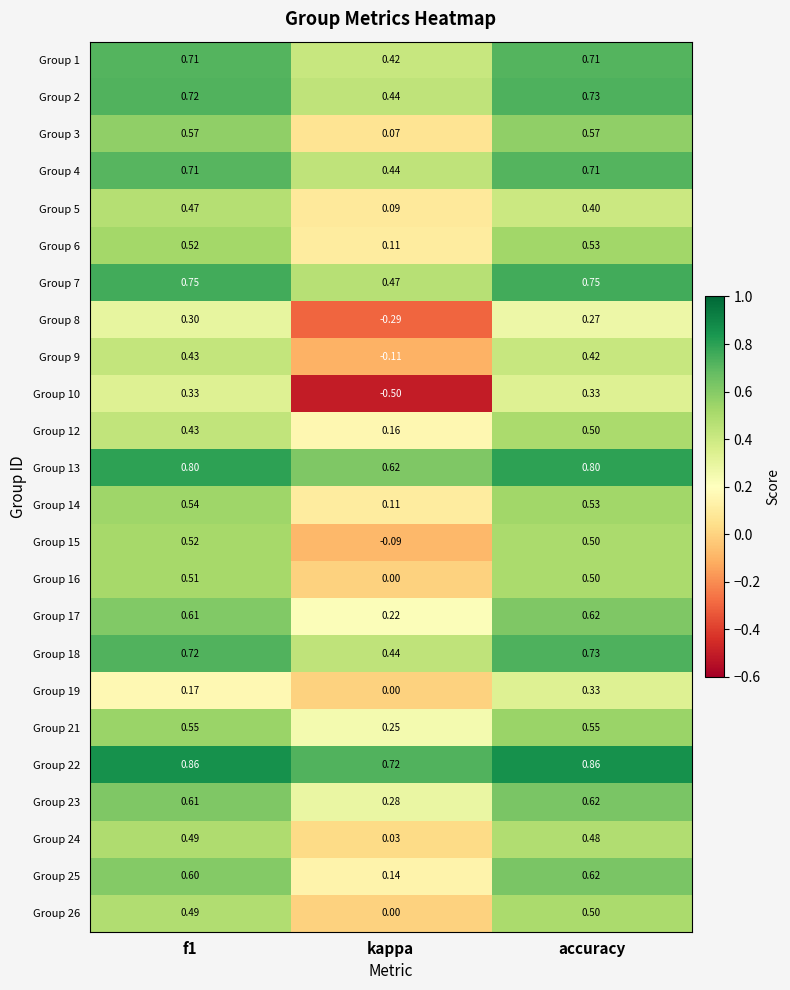

At which category is the sum across all series the highest?

accuracy